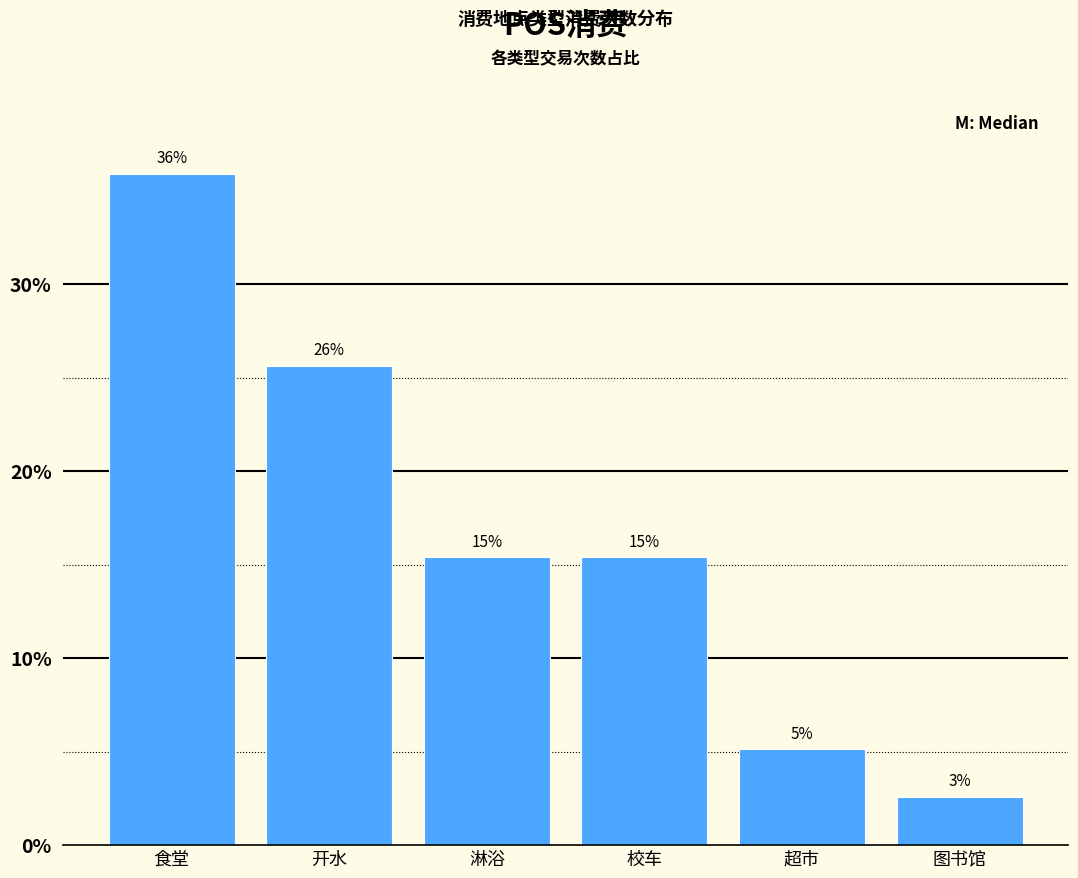

Where is the data nearest to the value 19?

淋浴